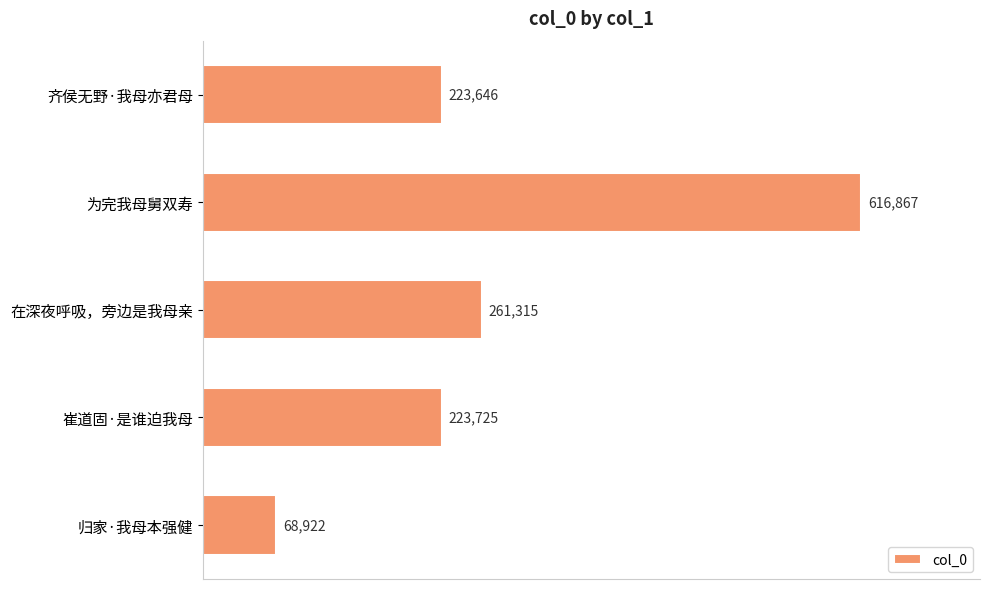

Which has a higher value, 在深夜呼吸，旁边是我母亲 or 崔道固·是谁迫我母?

在深夜呼吸，旁边是我母亲